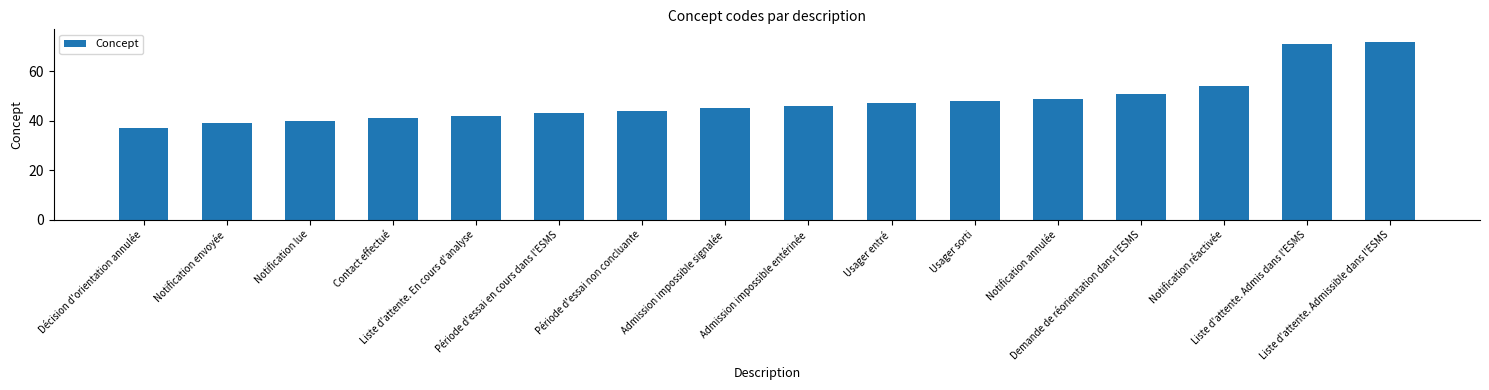

Rank the categories by value from highest to lowest.

Liste d'attente. Admissible dans l'ESMS, Liste d'attente. Admis dans l'ESMS, Notification réactivée, Demande de réorientation dans l'ESMS, Notification annulée, Usager sorti, Usager entré, Admission impossible entérinée, Admission impossible signalée, Période d'essai non concluante, Période d'essai en cours dans l'ESMS, Liste d'attente. En cours d'analyse, Contact effectué, Notification lue, Notification envoyée, Décision d'orientation annulée